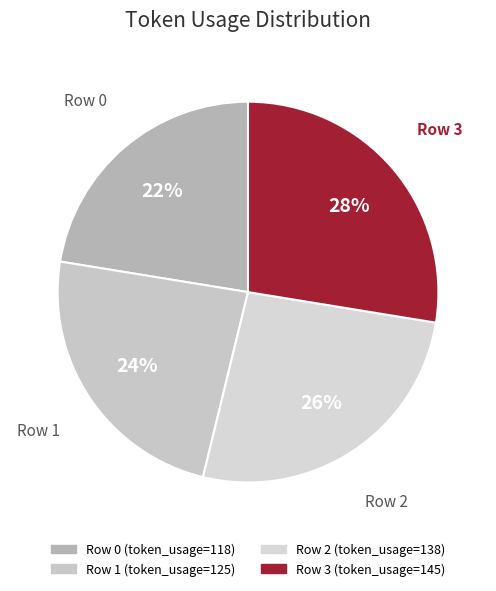

Between Row 2 and Row 1, which is larger?

Row 2